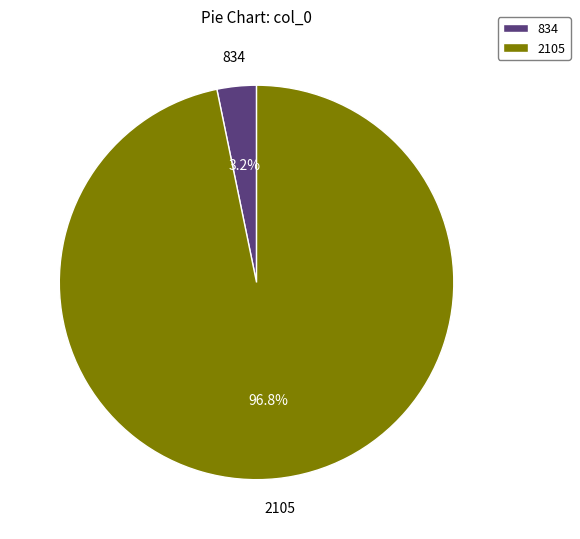

What percentage is the 834 slice, to the nearest percent?

3%